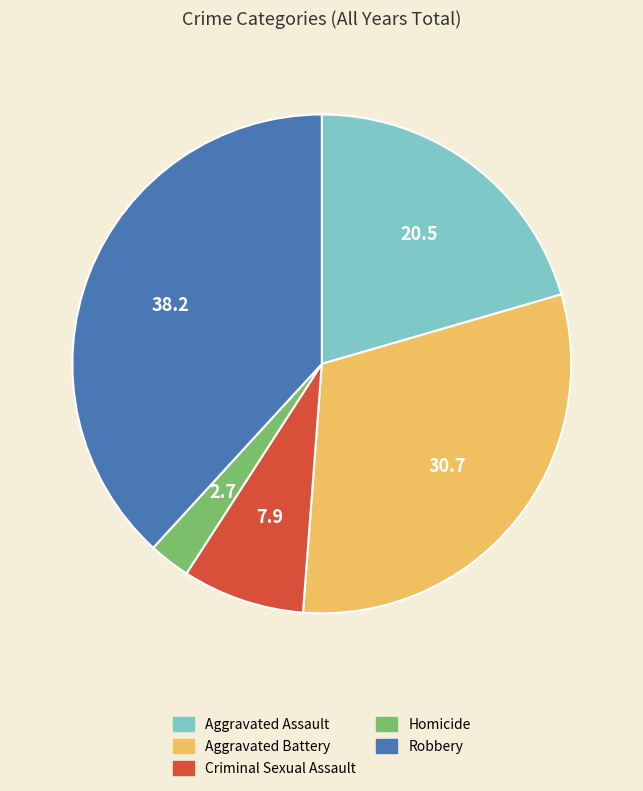

True or false: Aggravated Battery accounts for 38% of the total.

False